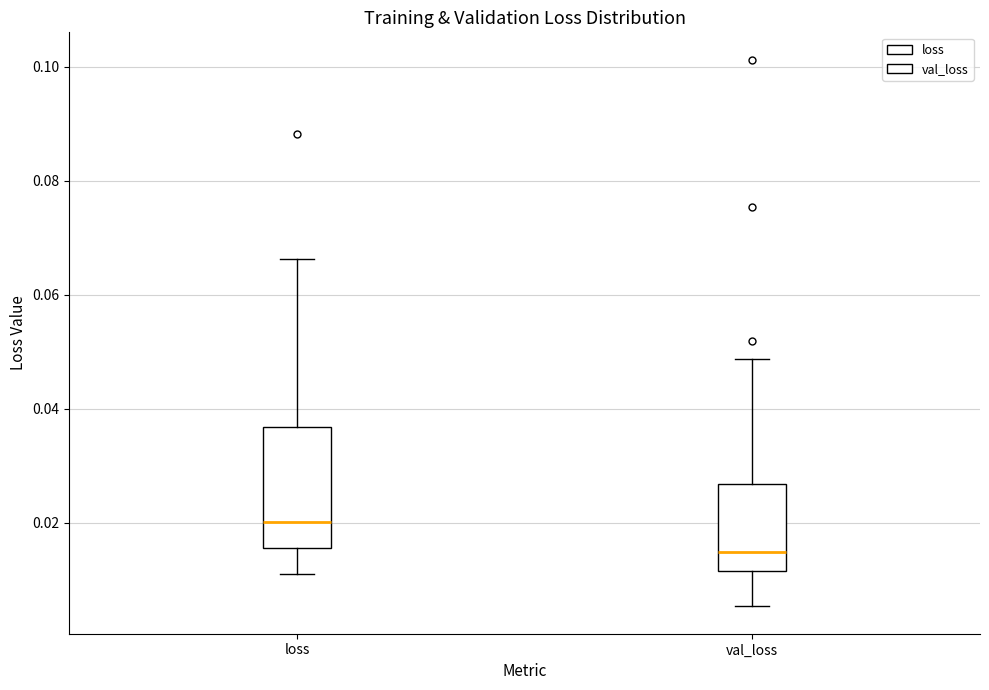

Reading left to right, read every box against the y-axis: the position of its median line, the range the box covers, and the ends of its whiskers. The values are not printed on the chart, so give them approximately, as read against the axis.

loss: median 0.020, box 0.016 to 0.036, whiskers 0.010 to 0.066
val_loss: median 0.014, box 0.012 to 0.026, whiskers 0.006 to 0.048